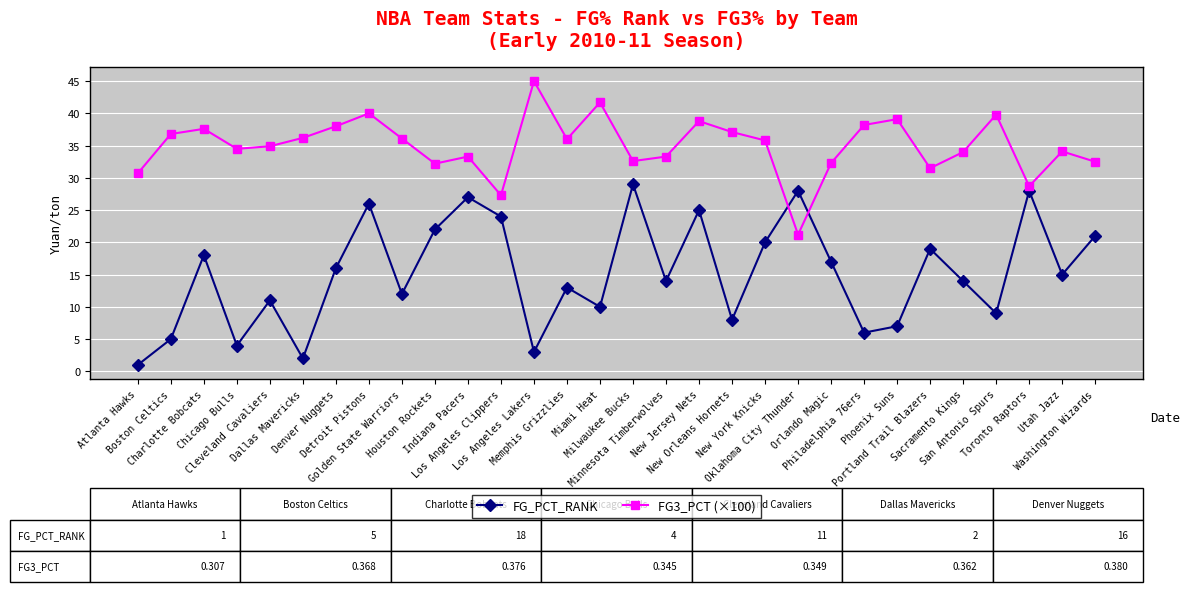

What is the difference between the FG3_PCT (×100) values at Los Angeles Clippers and Washington Wizards?

5.2